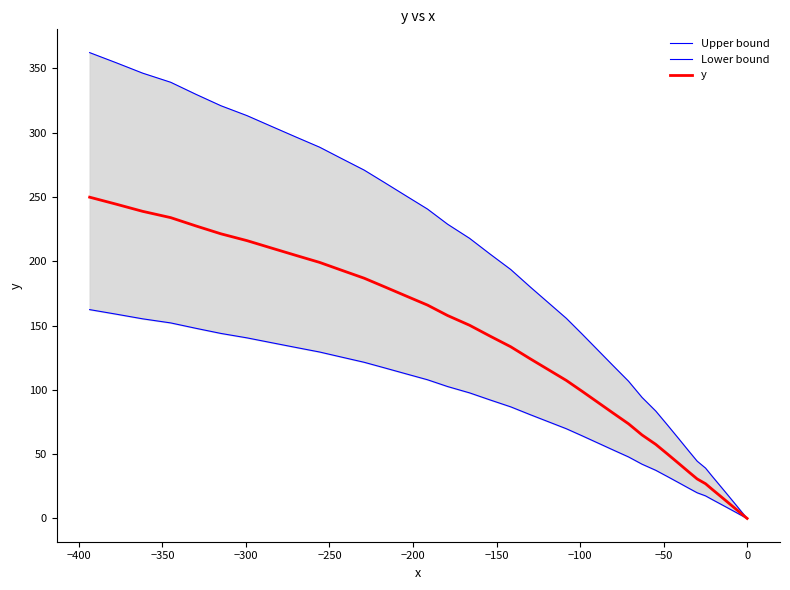

Which series has the largest total across all categories?

Upper bound